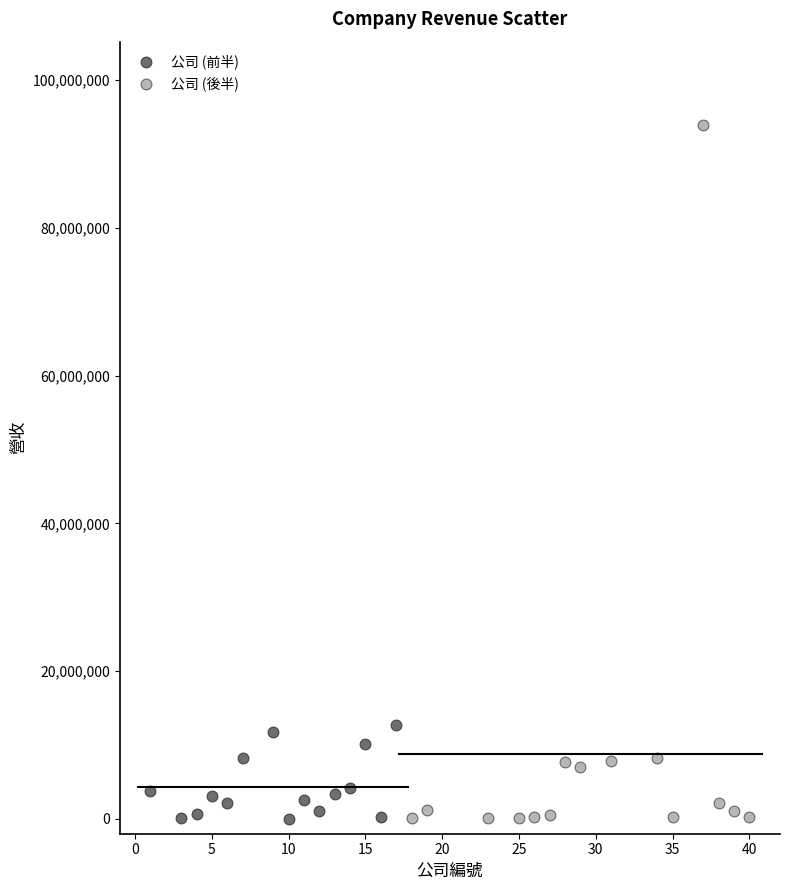

What are all the series names shown in the legend?

公司 (前半), 公司 (後半)